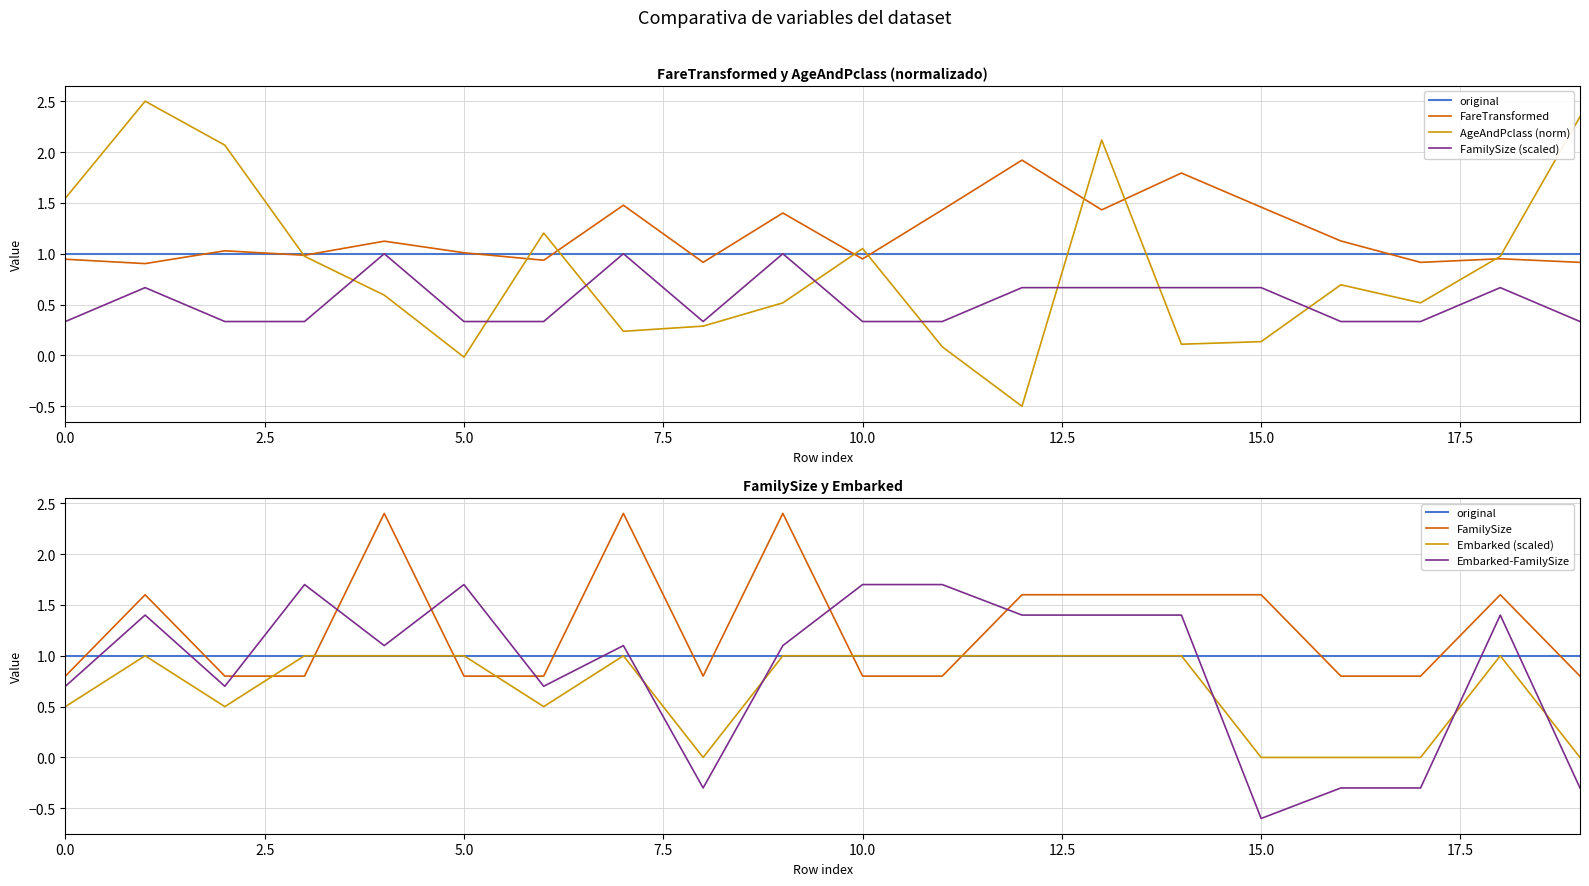

Rank the series by their maximum value, from highest to lowest.

AgeAndPclass, FamilySize, FareTransformed, Embarked